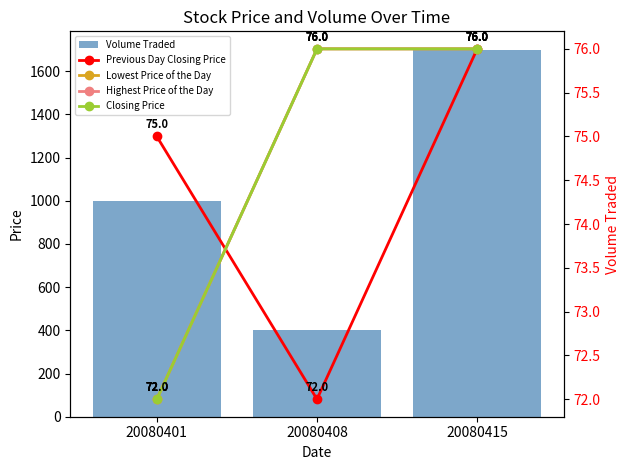

At 20080401, list the series in order from largest to smallest.

Volume Traded, Previous Day Closing Price, Lowest Price of the Day, Highest Price of the Day, Closing Price